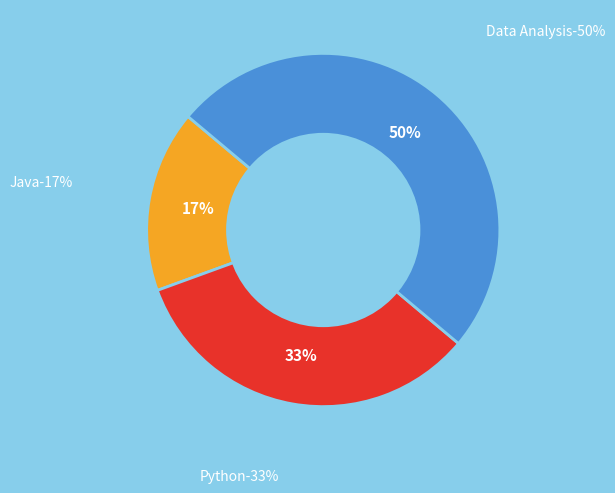

Which has a higher value, Data Analysis or Java?

Data Analysis